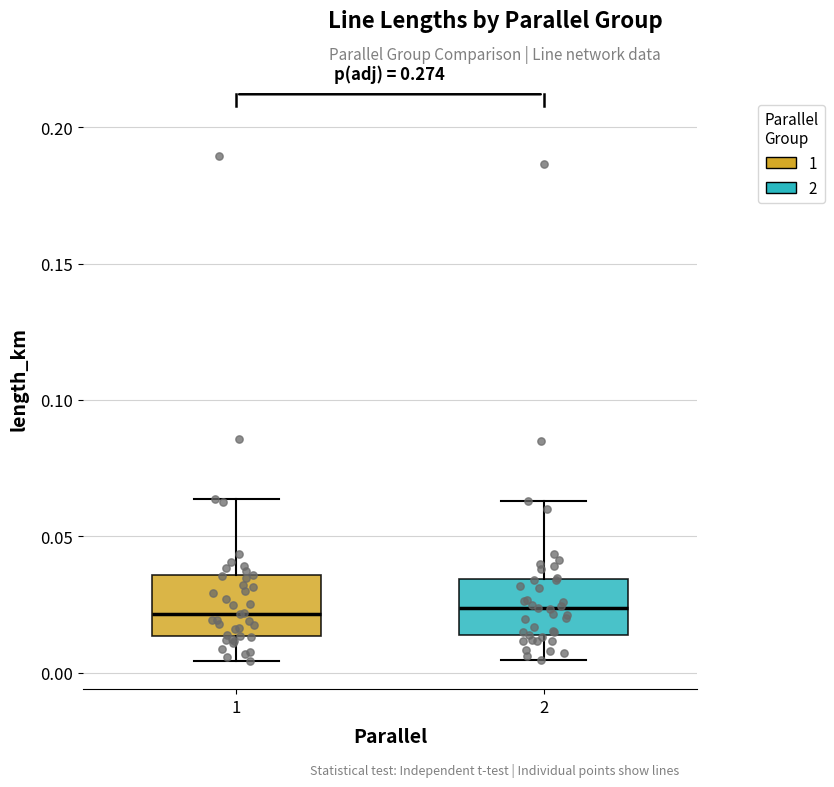

Where does the upper whisker of the box at x = 1 end on the y-axis? The values are not printed on the chart, so give them approximately, as read against the axis.

0.065